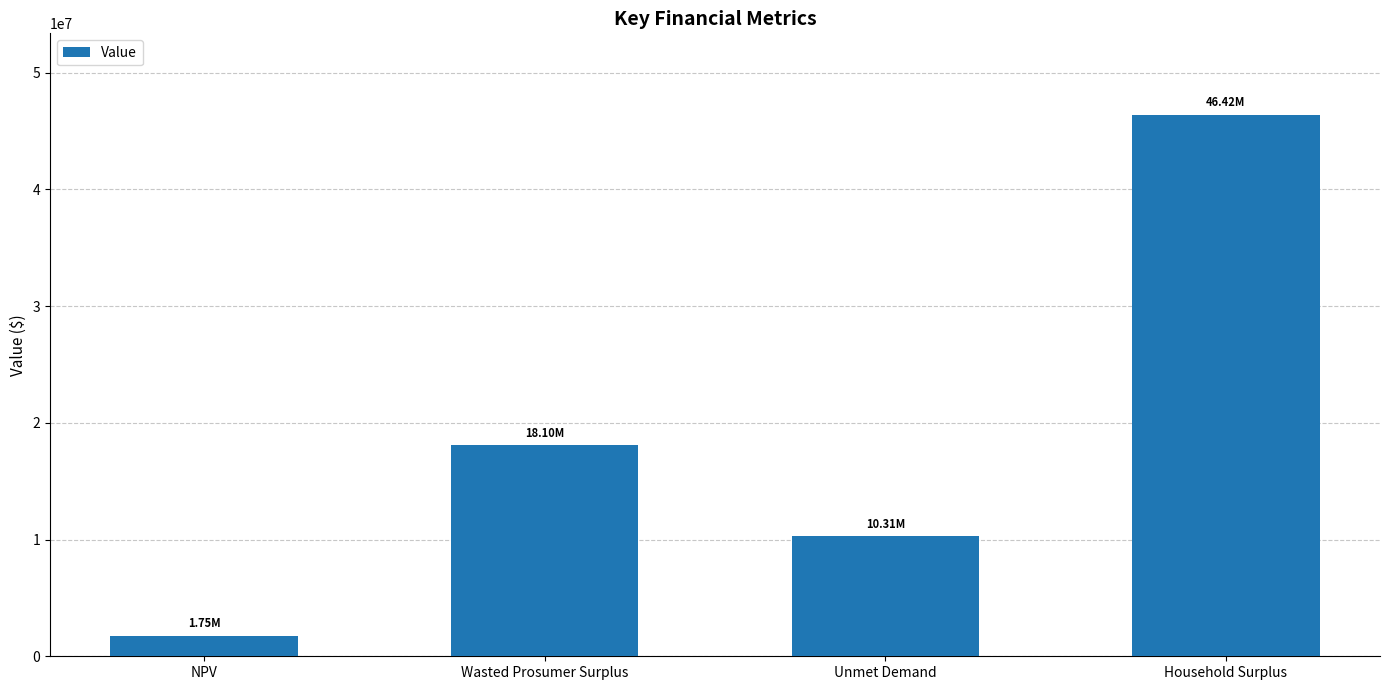

What is the value of the 1st bar from the left?

1751890.4